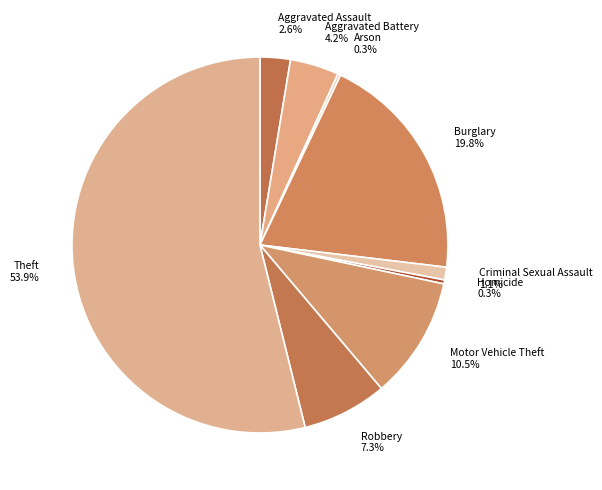

To the nearest percent, what portion does Theft represent?

54%